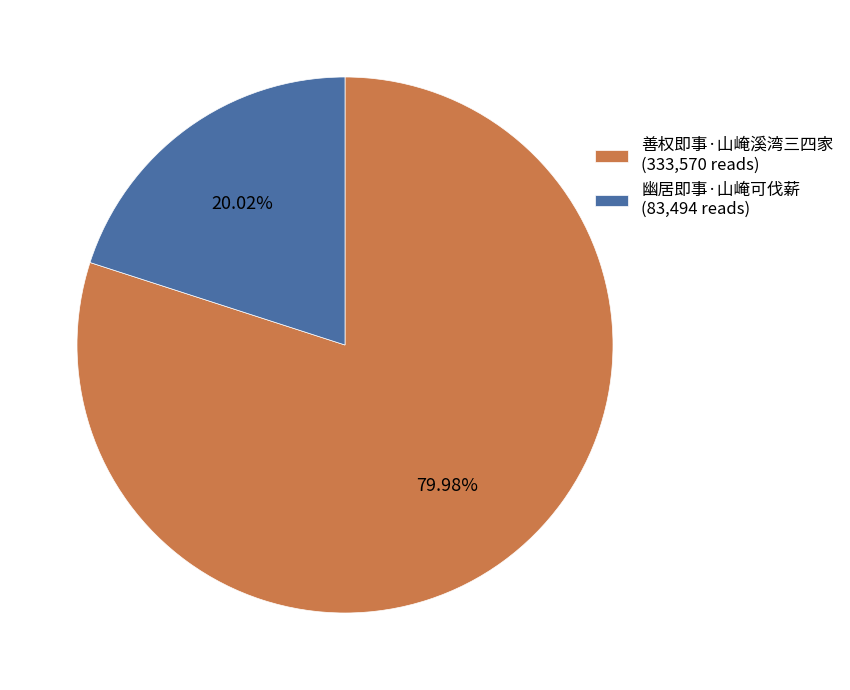

What is the smallest slice in the pie chart?

幽居即事·山崦可伐薪